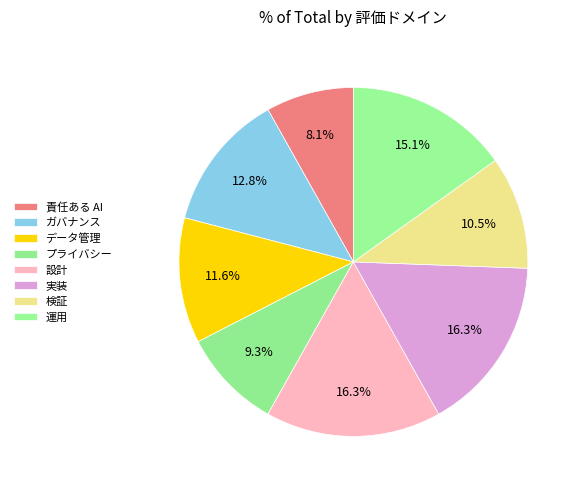

To the nearest percent, what is the average slice percentage?

12%